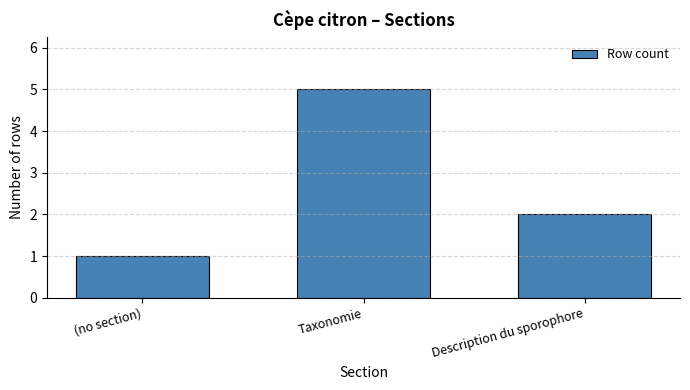

How many distinct data groups are displayed?

1